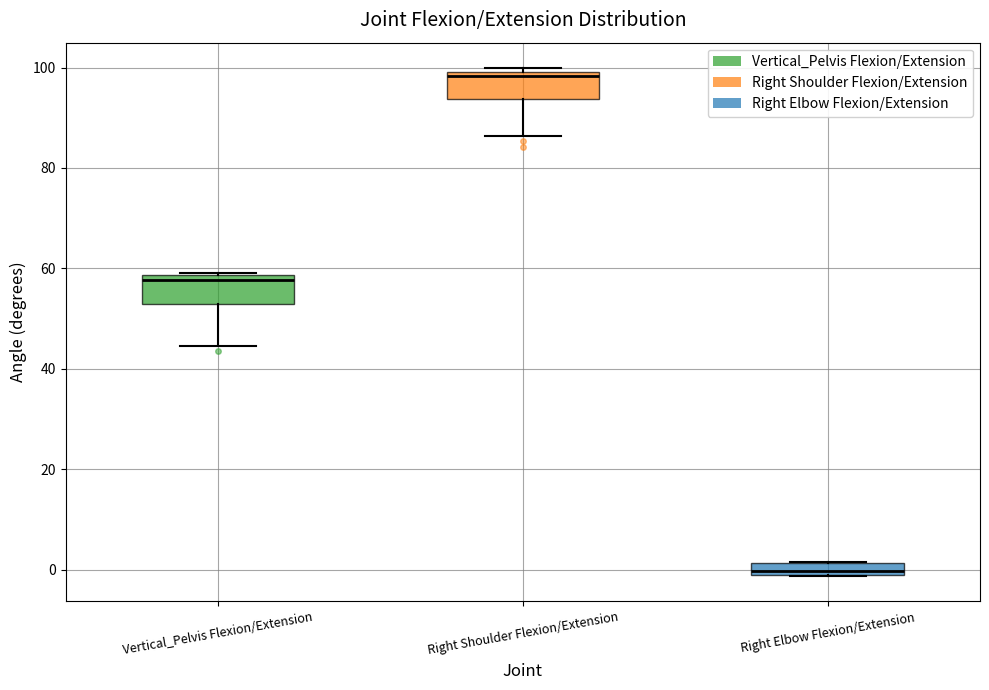

Where is the upper edge of the box for Vertical_Pelvis Flexion/Extension on the y-axis? The values are not printed on the chart, so give them approximately, as read against the axis.

58